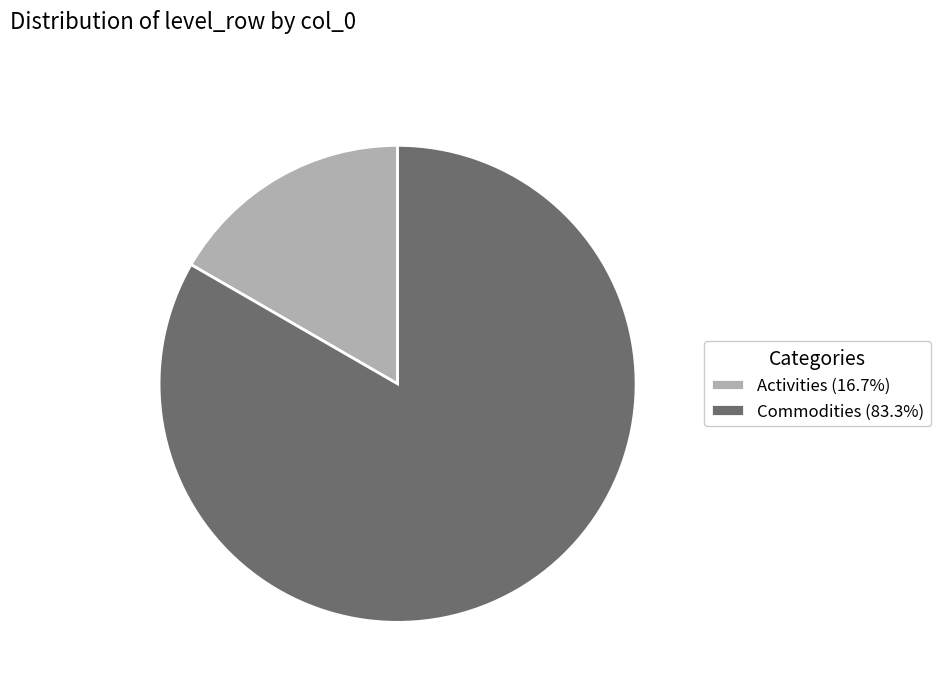

Combined, do Commodities (83.3%) and Activities (16.7%) account for over 50%?

Yes